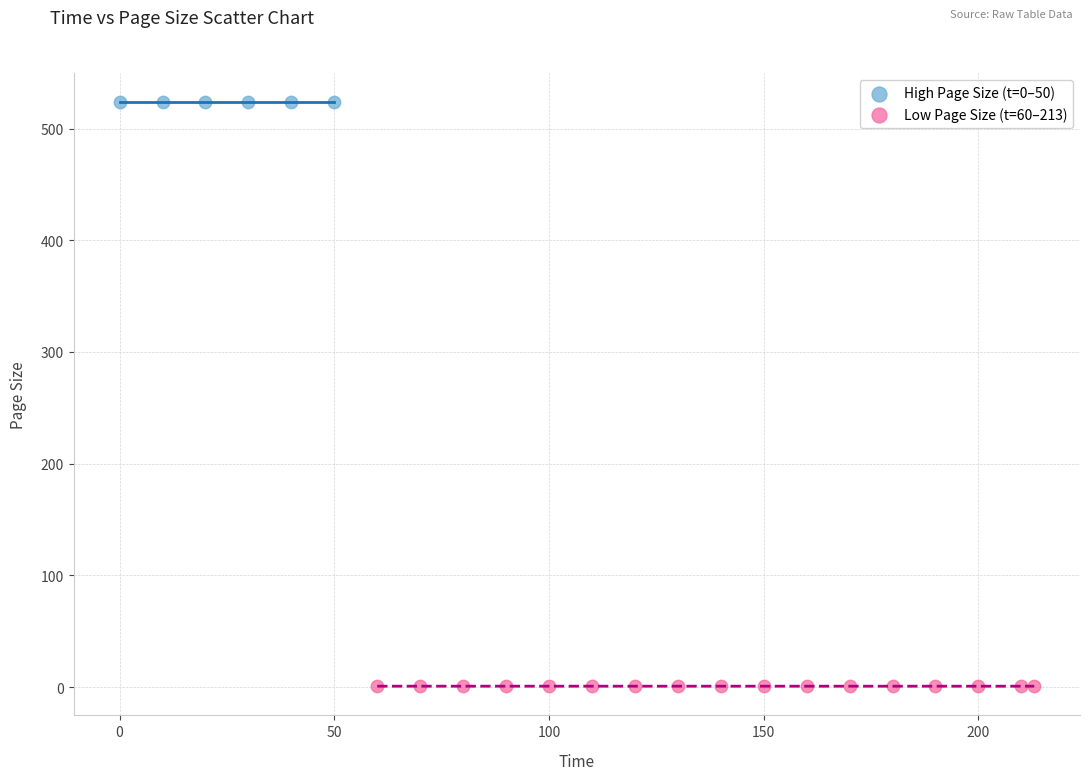

Which series contains the highest Y value?

High Page Size (t=0–50)